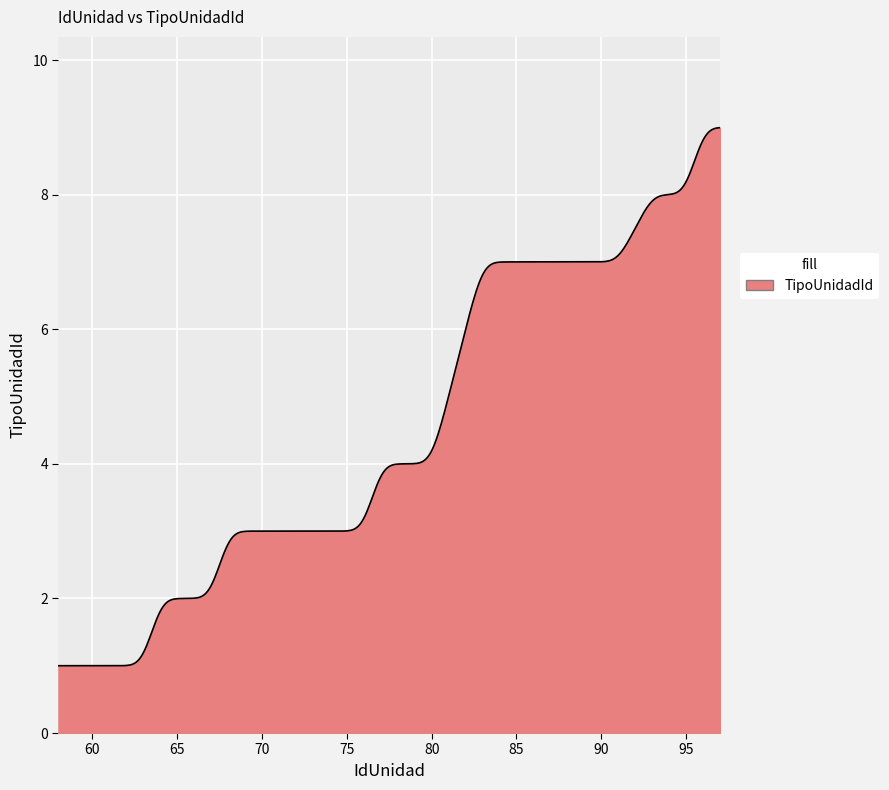

What is the difference between the maximum and minimum values?

8.0